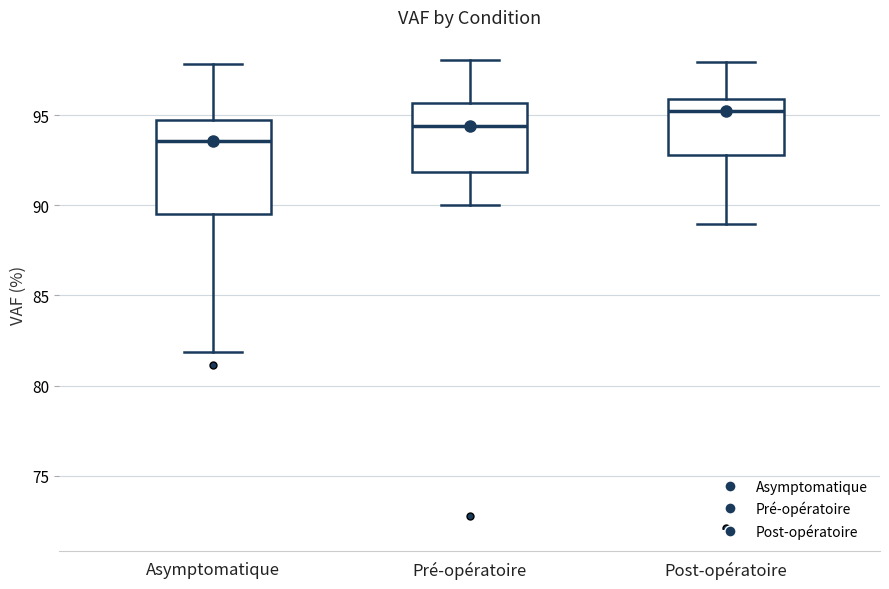

Where is the upper edge of the box for Asymptomatique on the y-axis? The values are not printed on the chart, so give them approximately, as read against the axis.

94.5